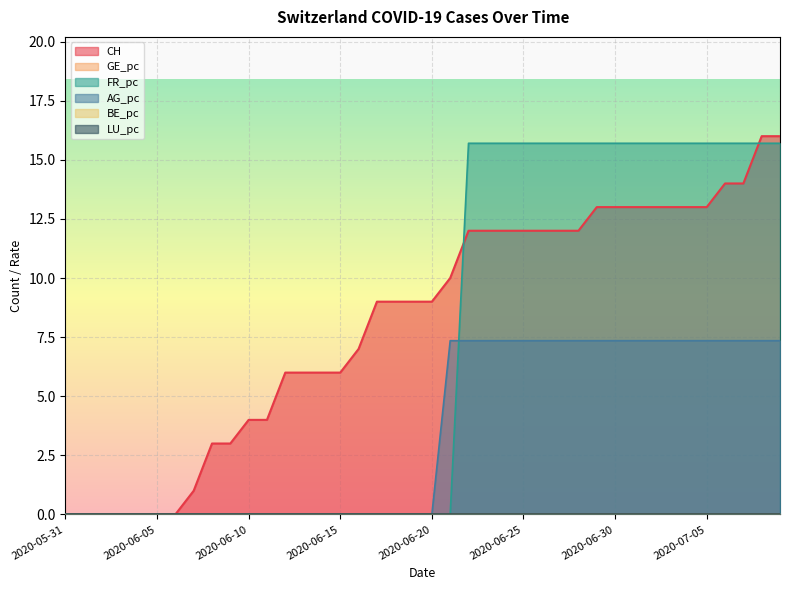

Is it true that CH equals 0.0 at 2020-06-02?

True